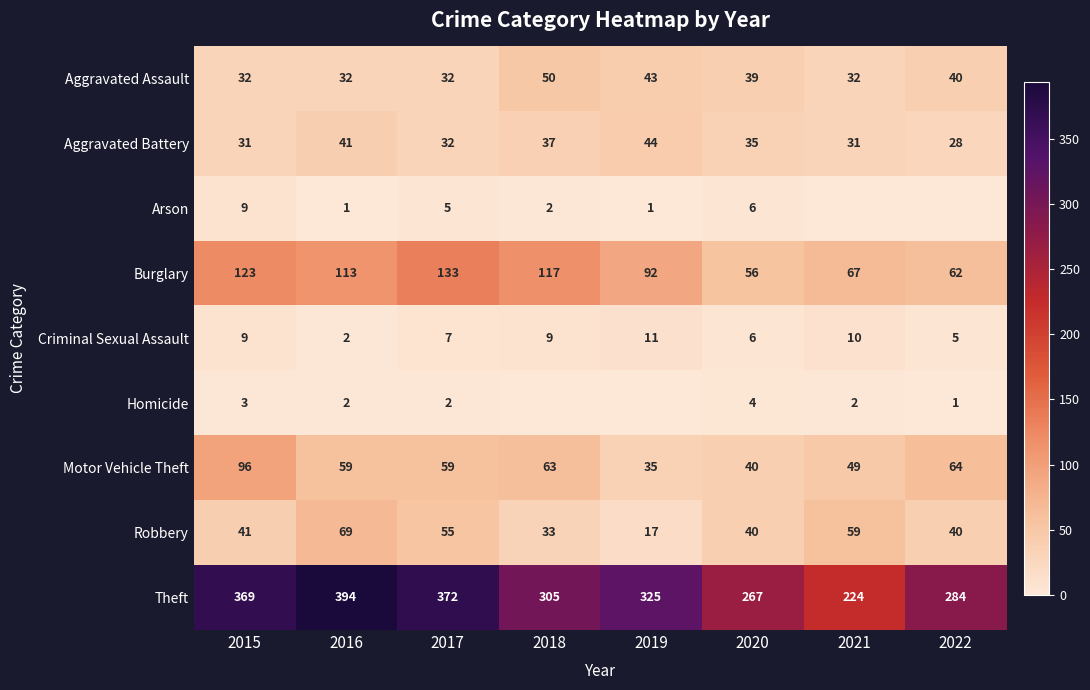

What is the total value across all series at 2021?

474